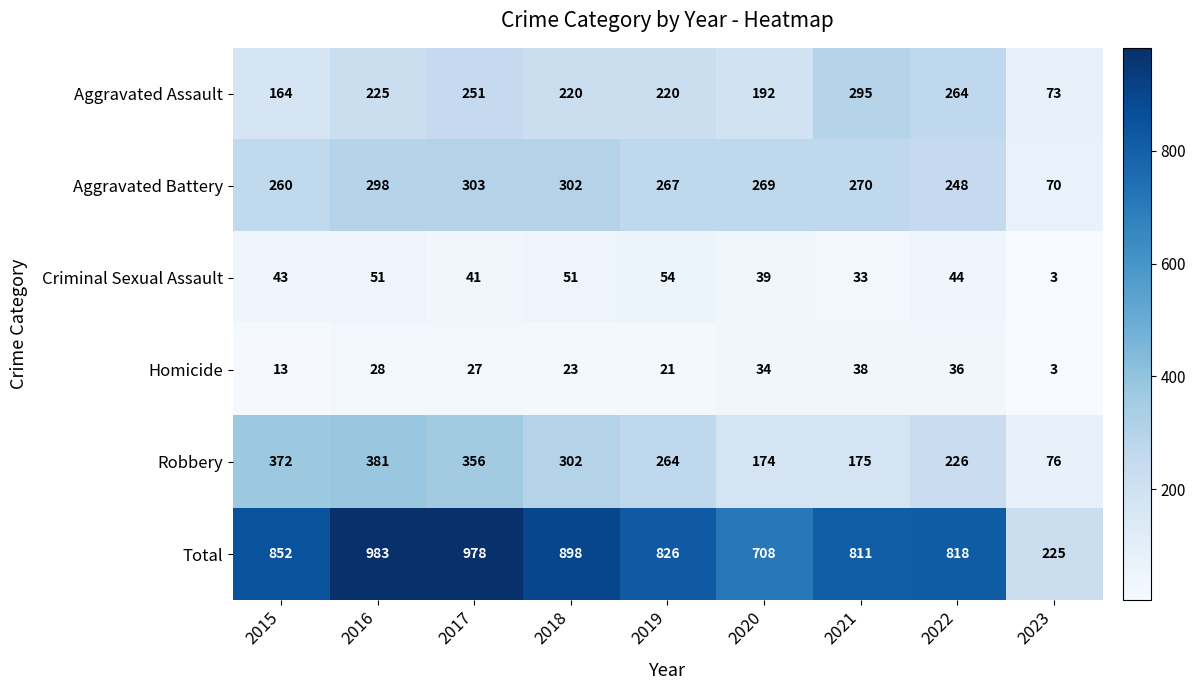

At how many categories does at least one series exceed 938?

2